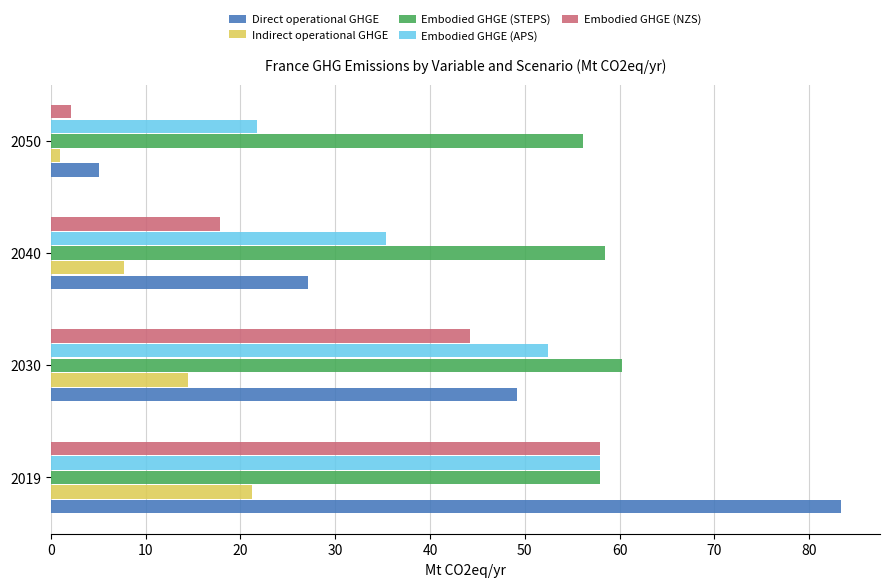

At which label does Embodied GHGE (STEPS) reach its peak?

2030